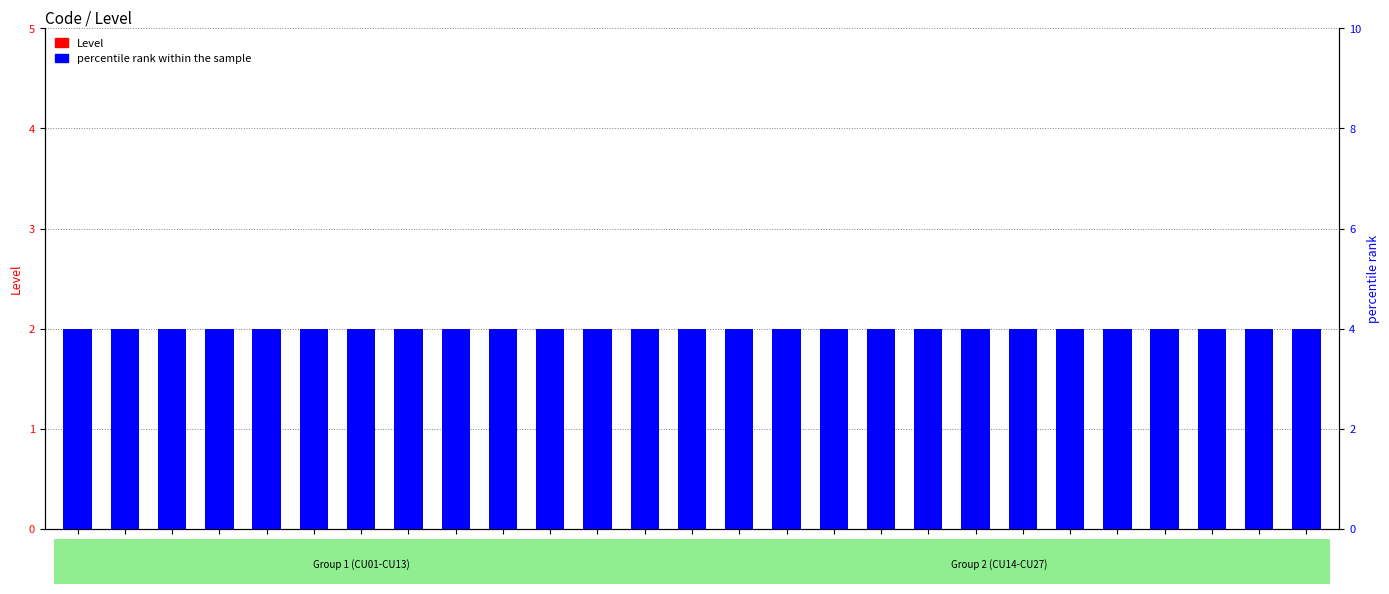

Which series has the largest range (max minus min)?

Level